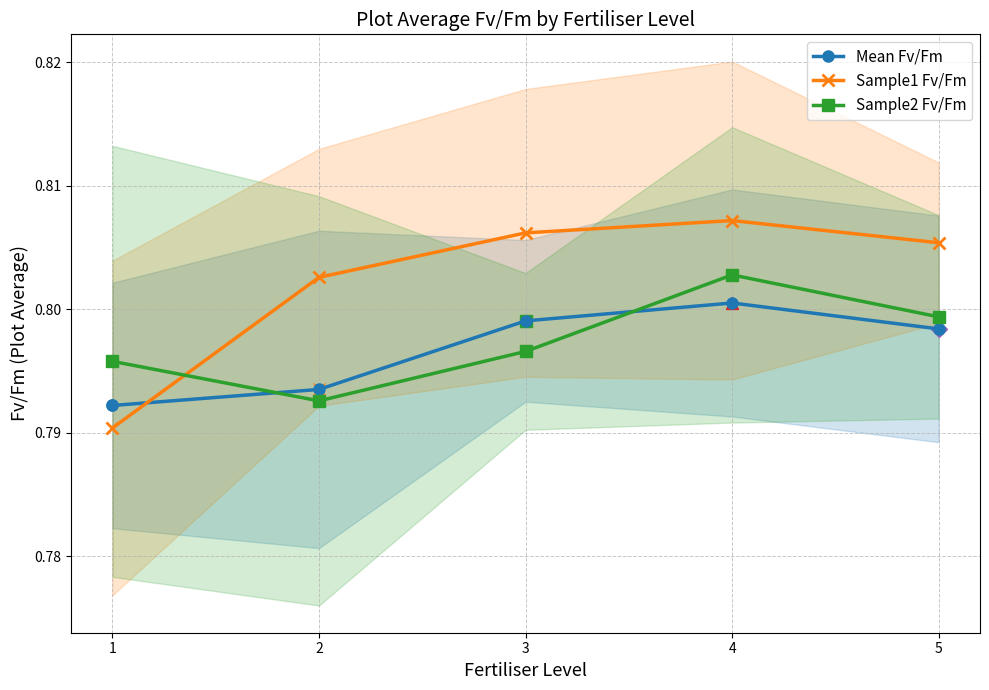

Reading right to left, what are all the values shown in this chart?

Mean Fv/Fm: 0.8	0.8	0.8	0.8	0.8
Sample1 Fv/Fm: 0.8	0.8	0.8	0.8	0.8
Sample2 Fv/Fm: 0.8	0.8	0.8	0.8	0.8